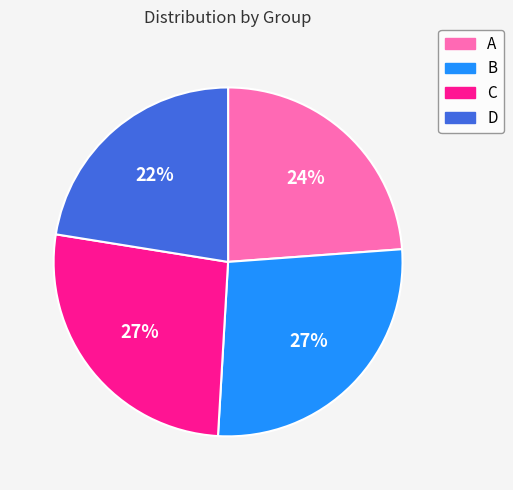

The D slice represents 22% of the pie. True or false?

True